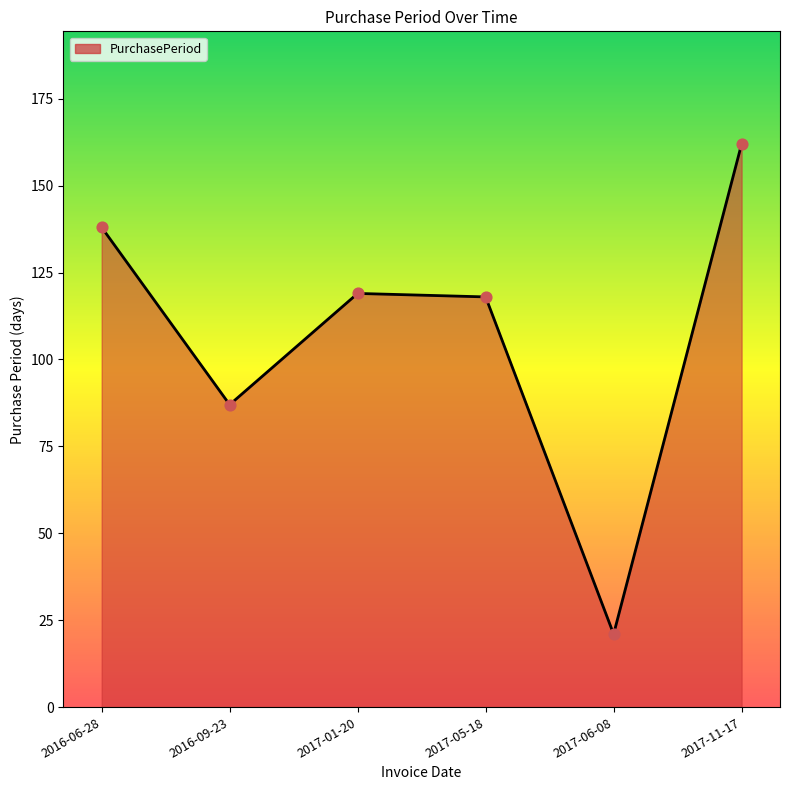

What is the change in value from 2017-01-20 to 2017-11-17?

+43